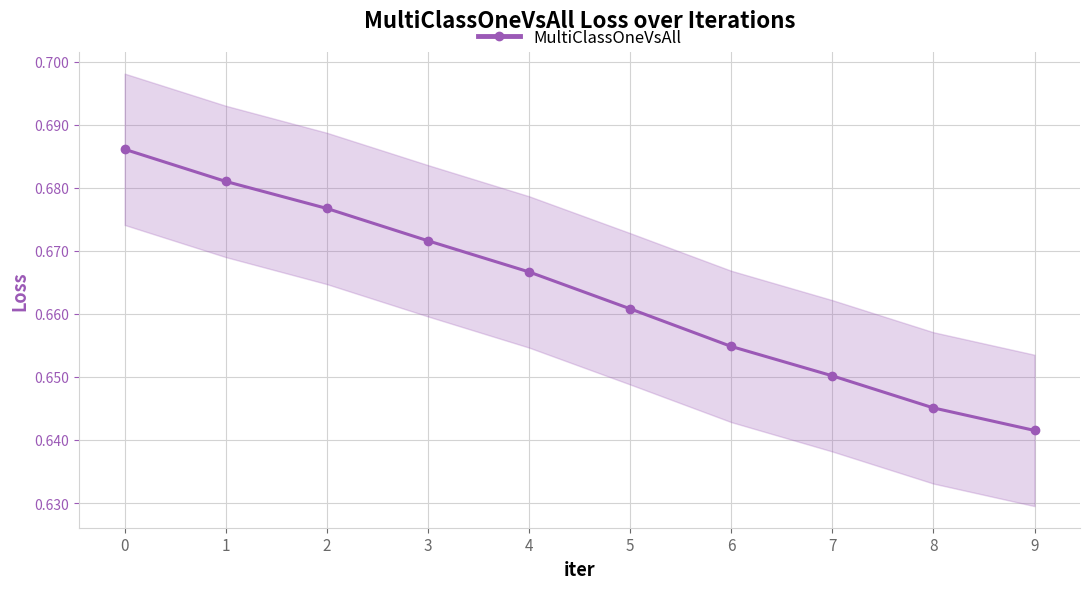

What is the smallest value displayed?

0.6